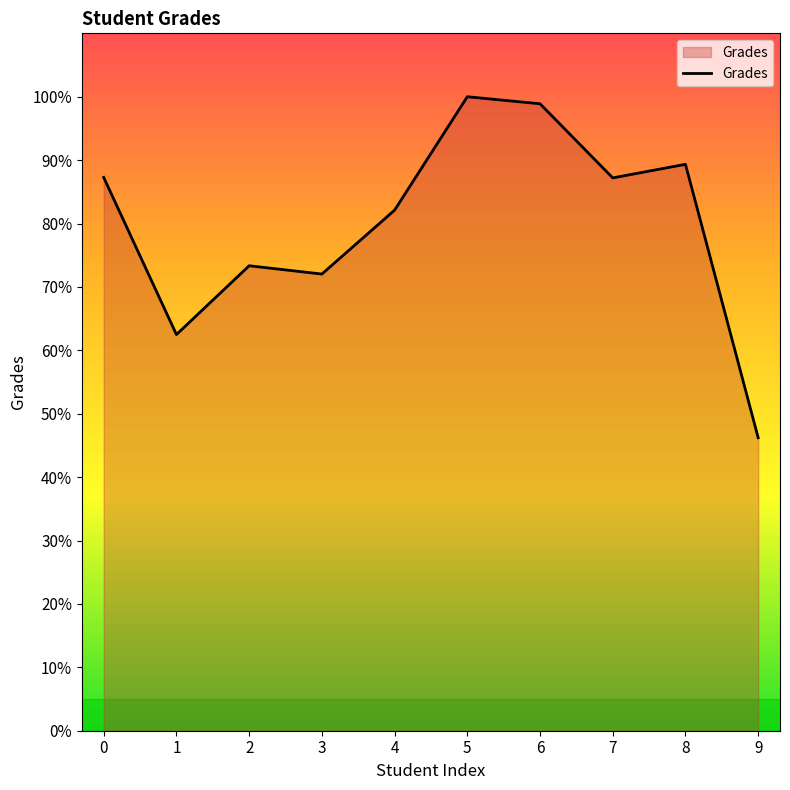

What is the maximum value shown in the chart?

100.0